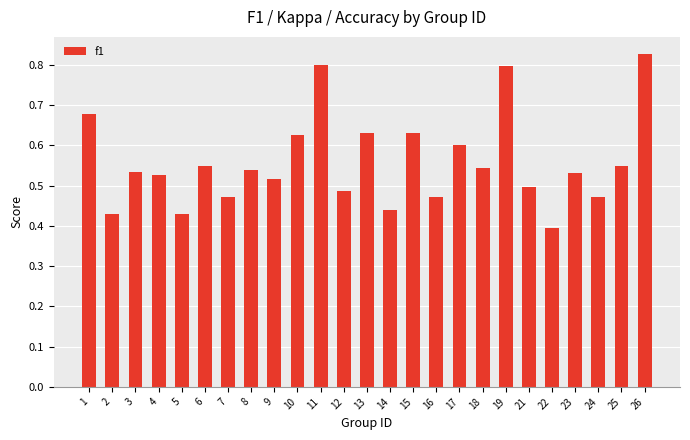

What is the sum of all values?

14.0